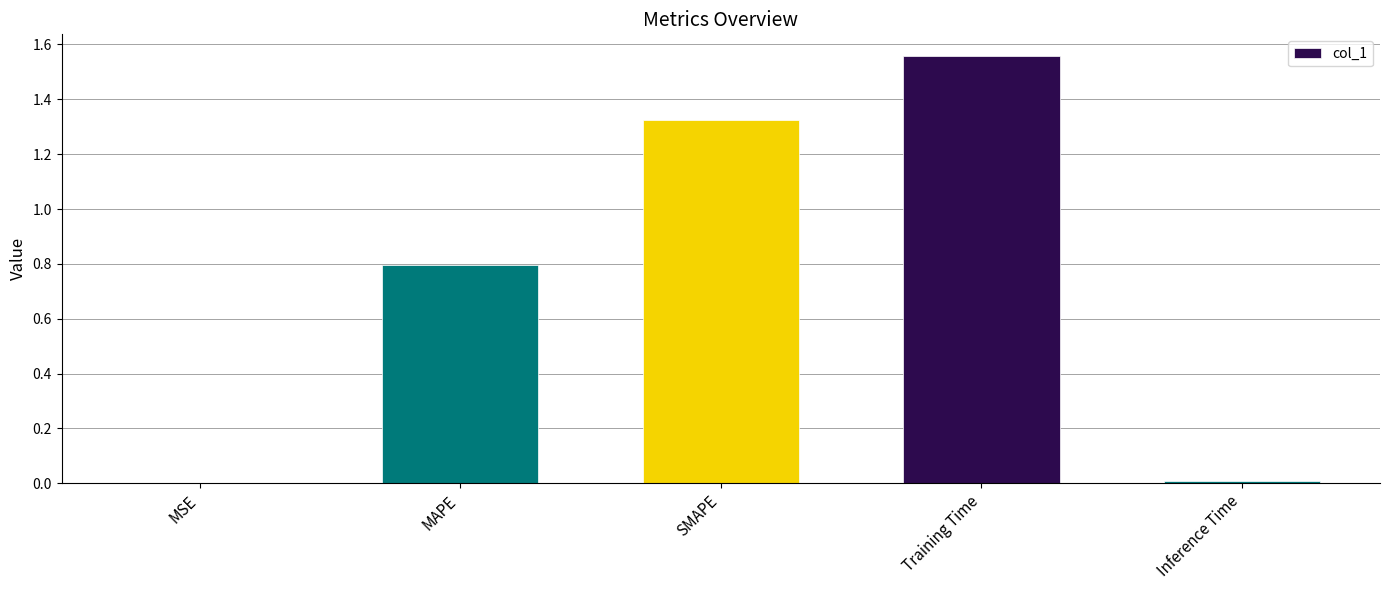

What value does the data have at MAPE?

0.8